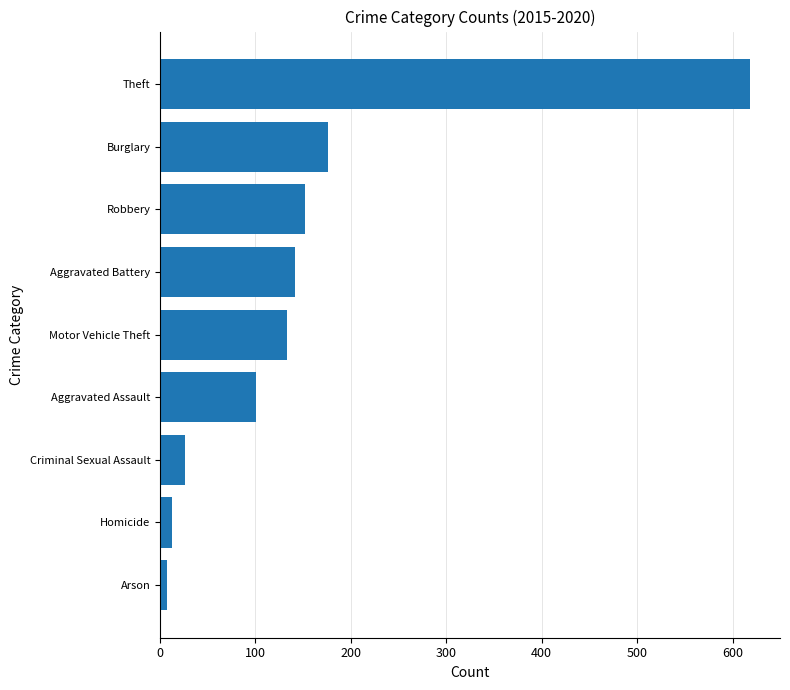

How many values are below 132?

4